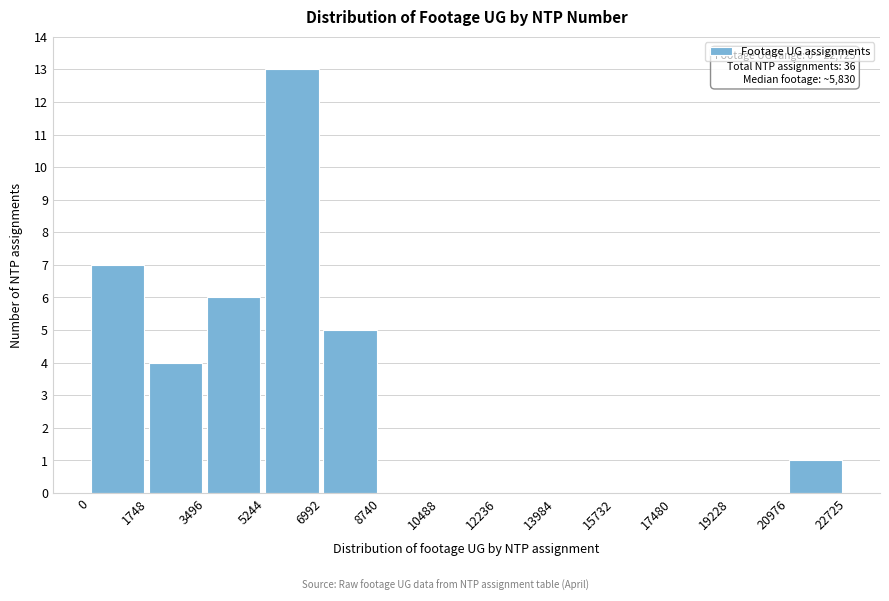

Over which range of the x-axis is the bar tallest?

5244 to 6992